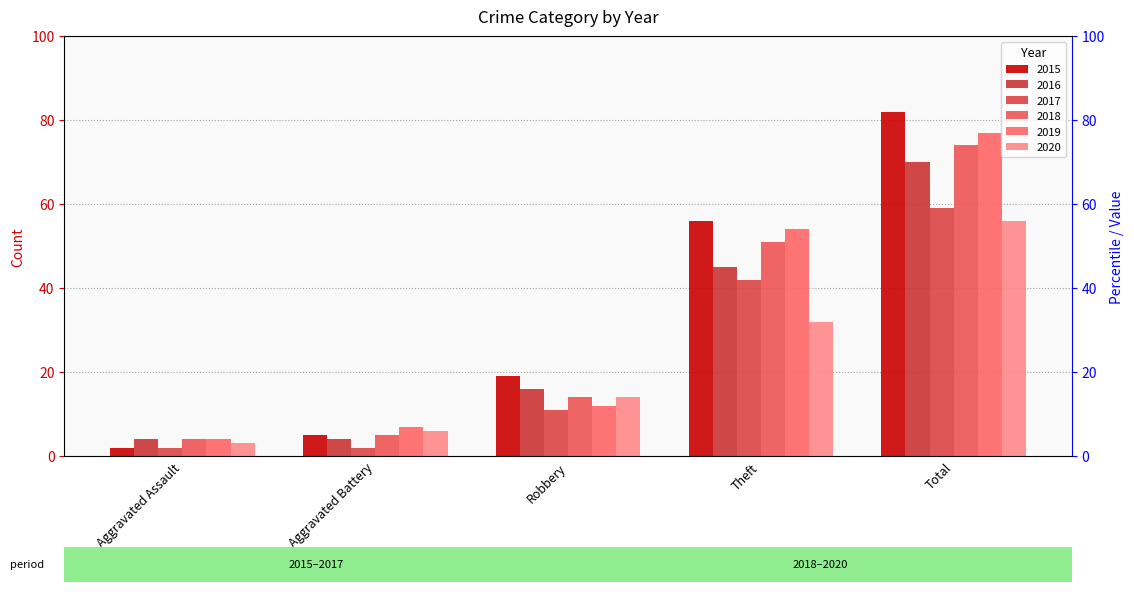

Read the 2015 value at Robbery.

19